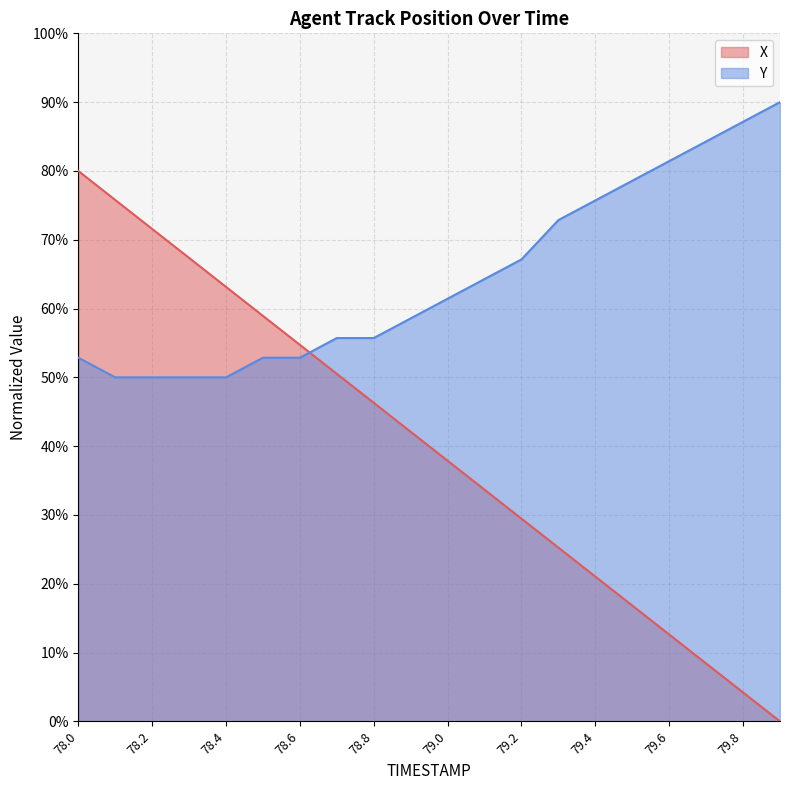

Is it true that Y equals 26.3 at 79.4?

False